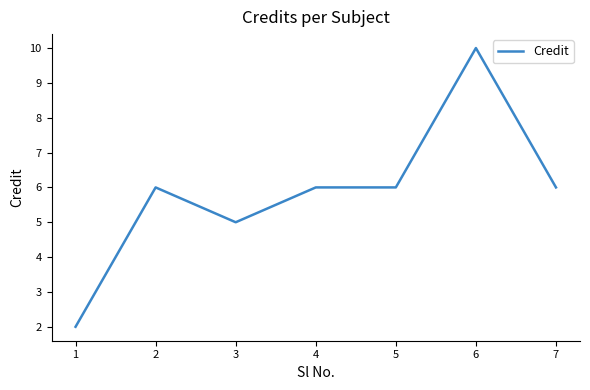

How many lines are shown in the chart?

1